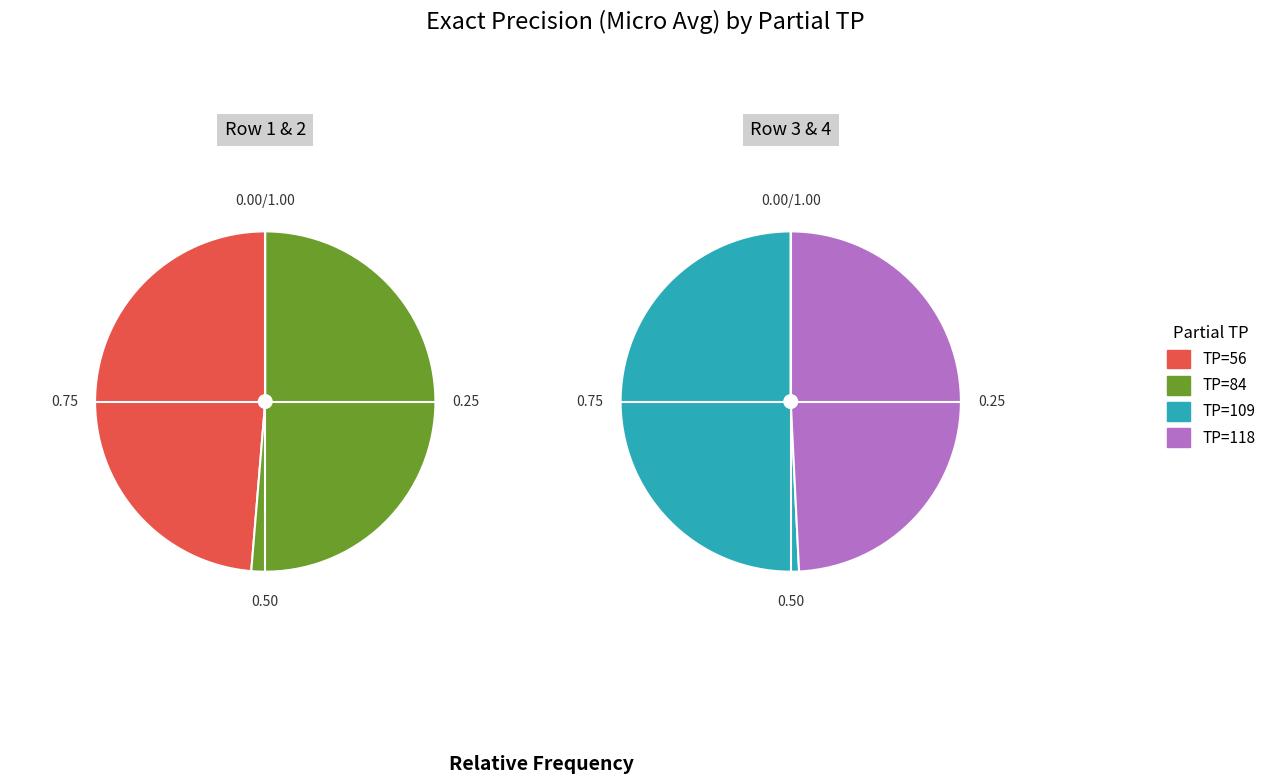

How many segments does this pie chart have?

4